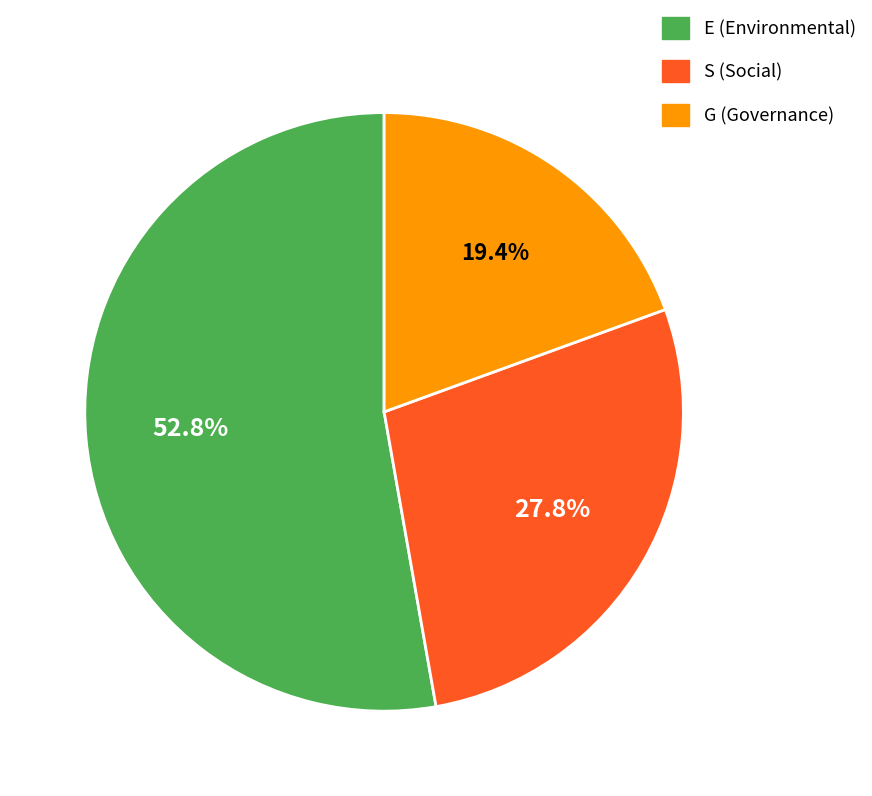

To the nearest percent, what percentage of the pie is G?

19%